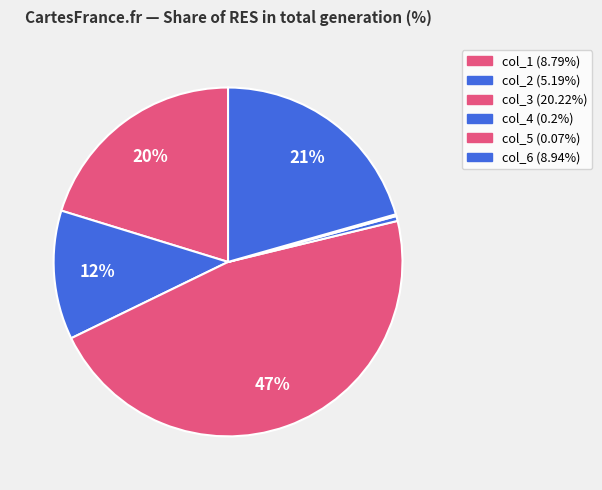

To the nearest percent, what is the difference between the largest and smallest slice percentages?

46%